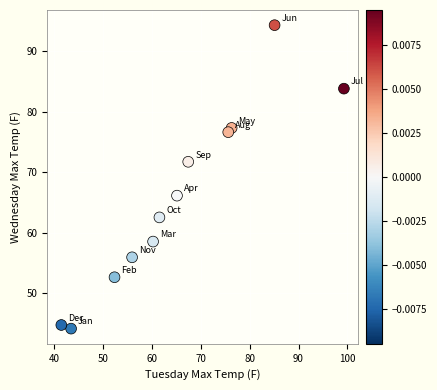

What is the average X value?

65.3